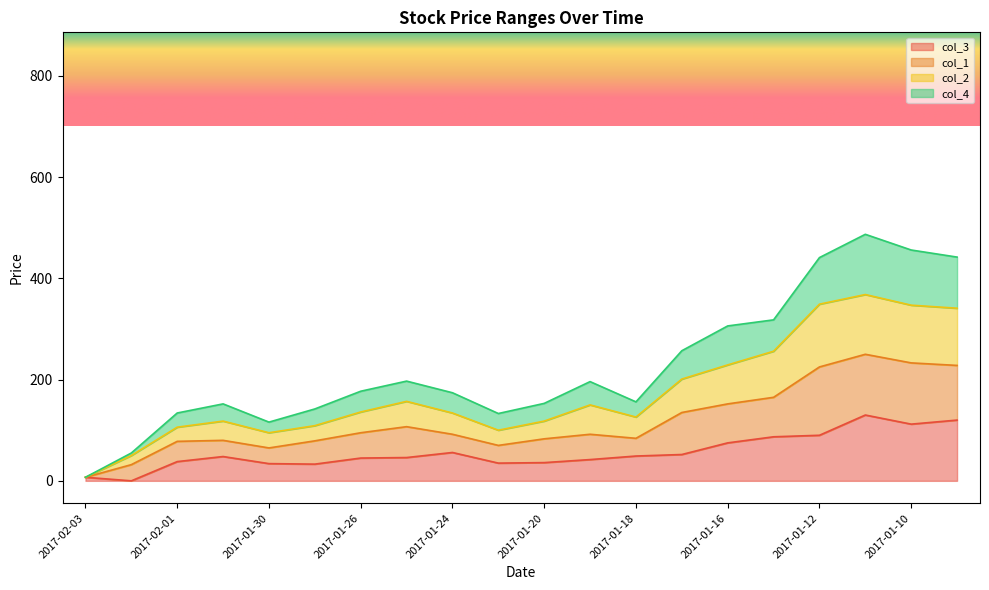

The col_2 series shows 586 at 2017-01-11. True or false?

False